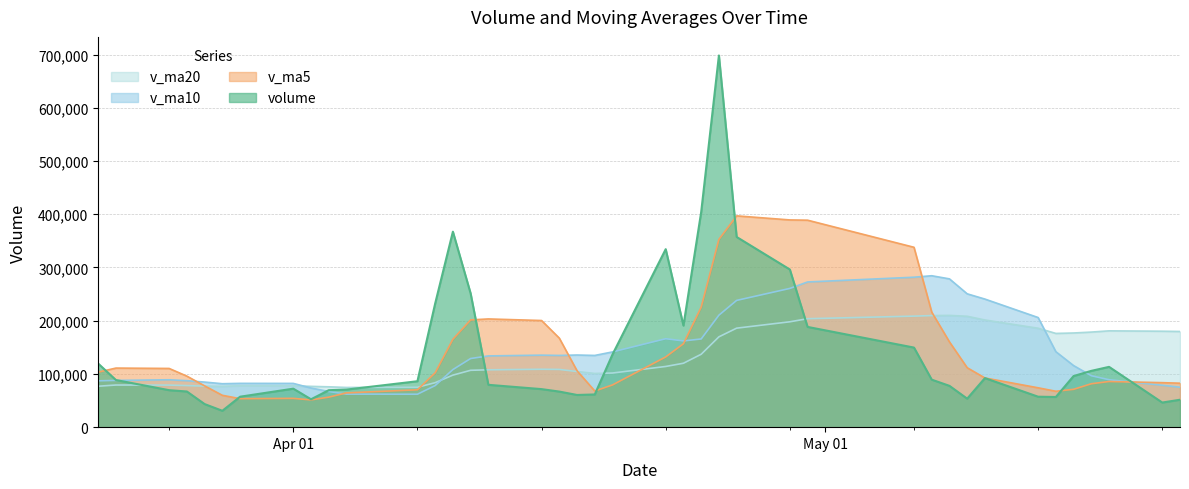

Rank the series at 2019-04-02 from lowest to highest value.

v_ma5, volume, v_ma10, v_ma20